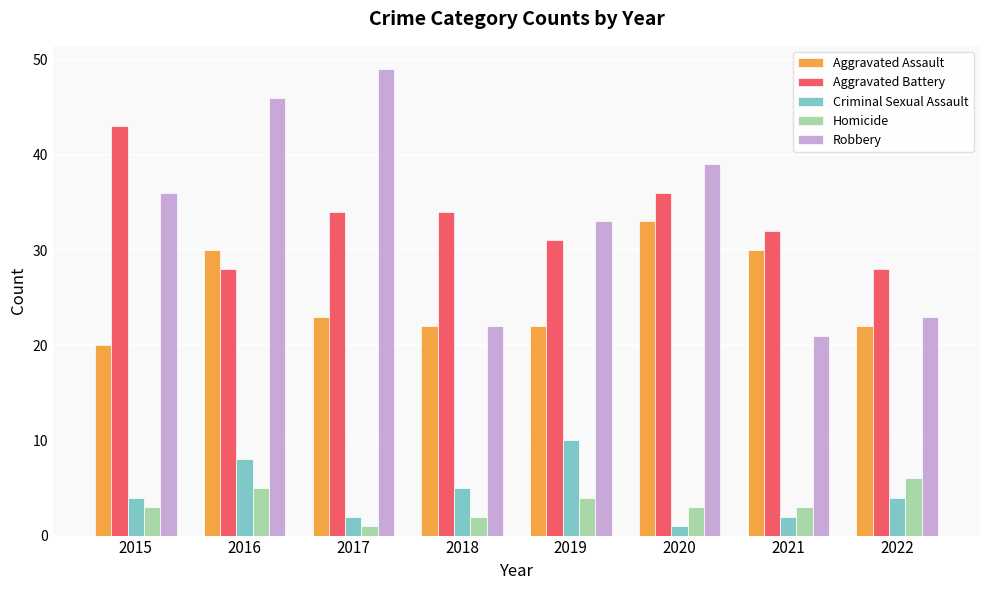

Read the Aggravated Battery value at 2021.

32